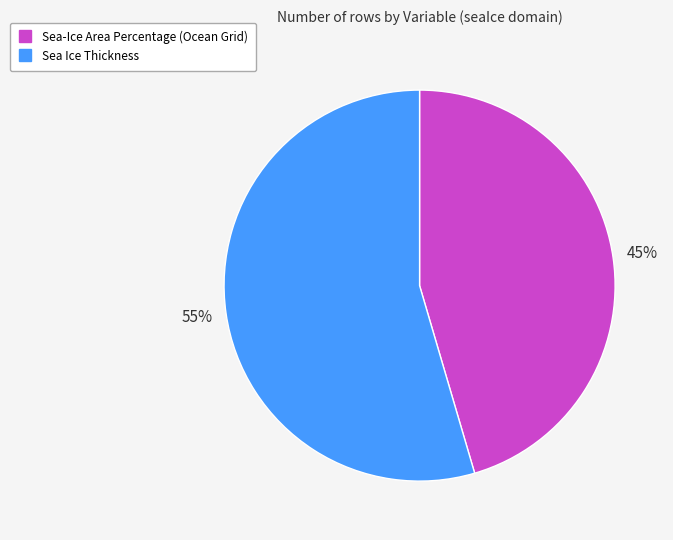

Which slice is the largest?

Sea Ice Thickness